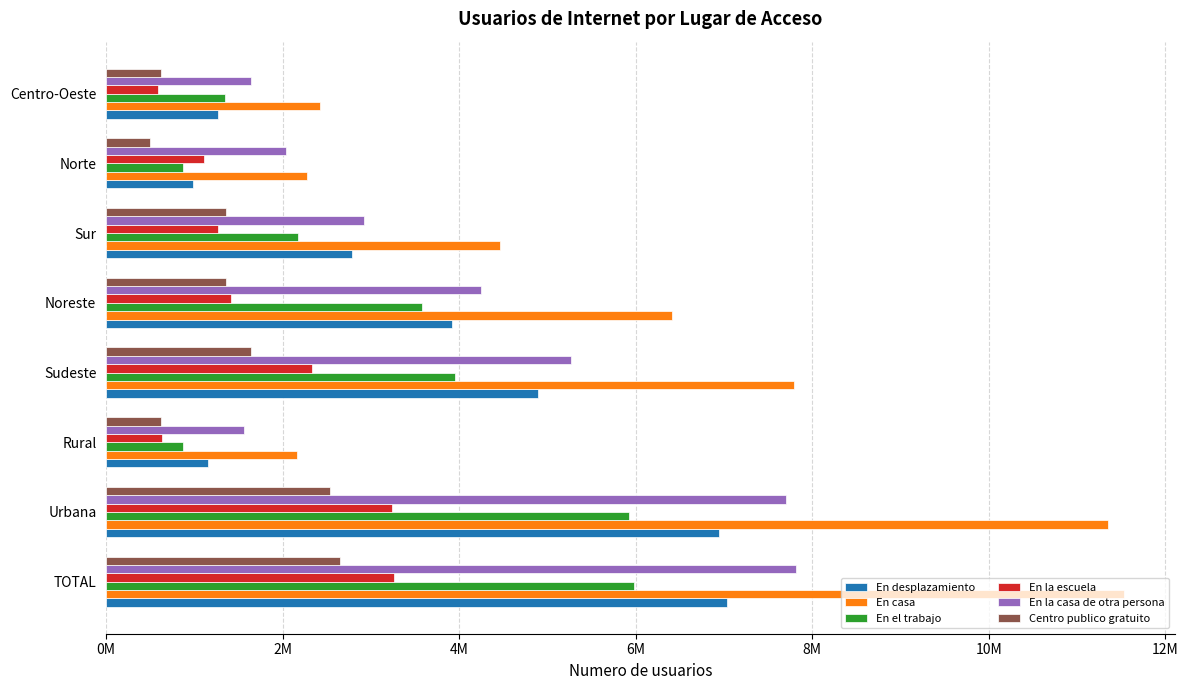

What are all the series names shown in the legend?

En desplazamiento, En casa, En el trabajo, En la escuela, En la casa de otra persona, Centro publico gratuito